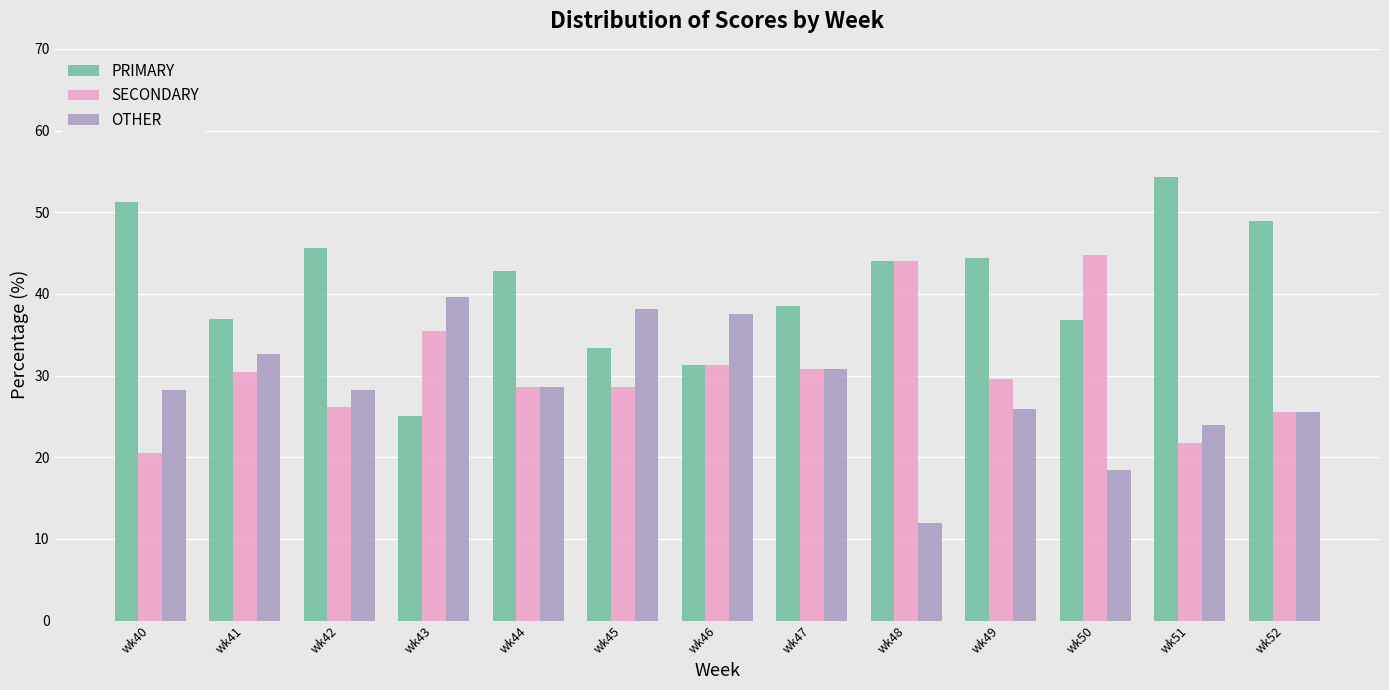

Which series has the largest total across all categories?

PRIMARY